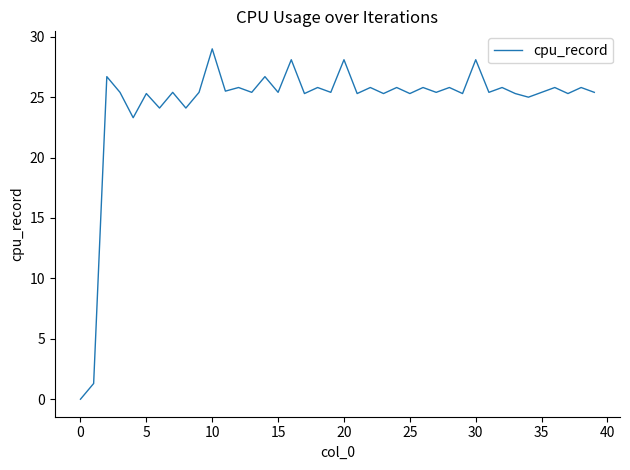

What is the maximum value shown in the chart?

29.0